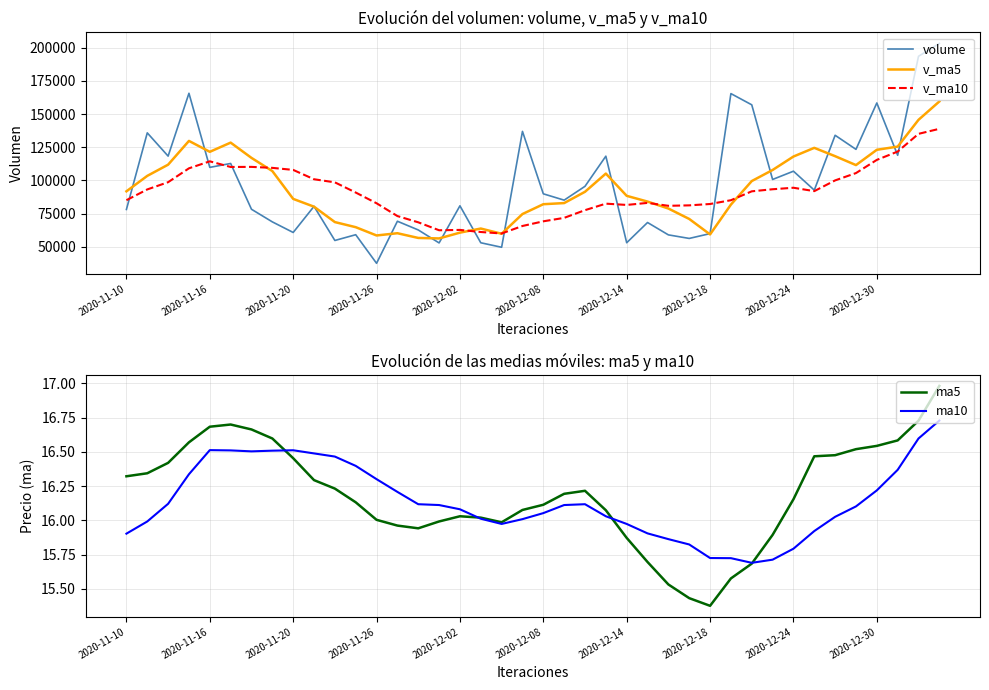

What is the highest value of the volume series?

203166.9